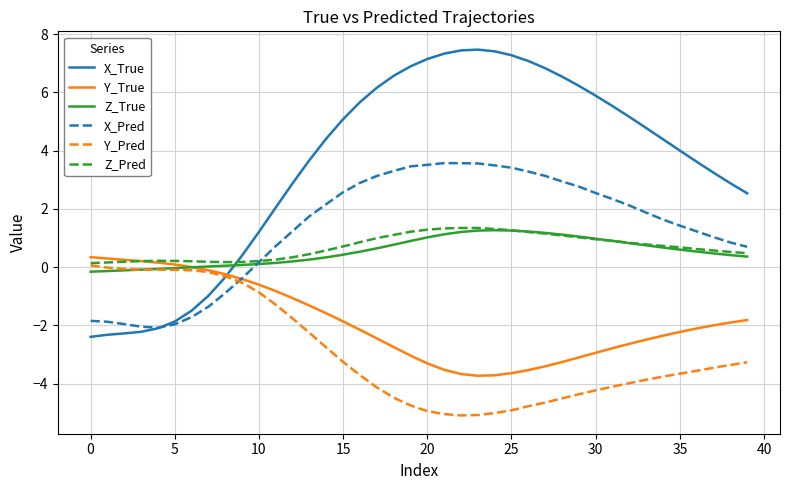

Which series has the largest total across all categories?

X_True